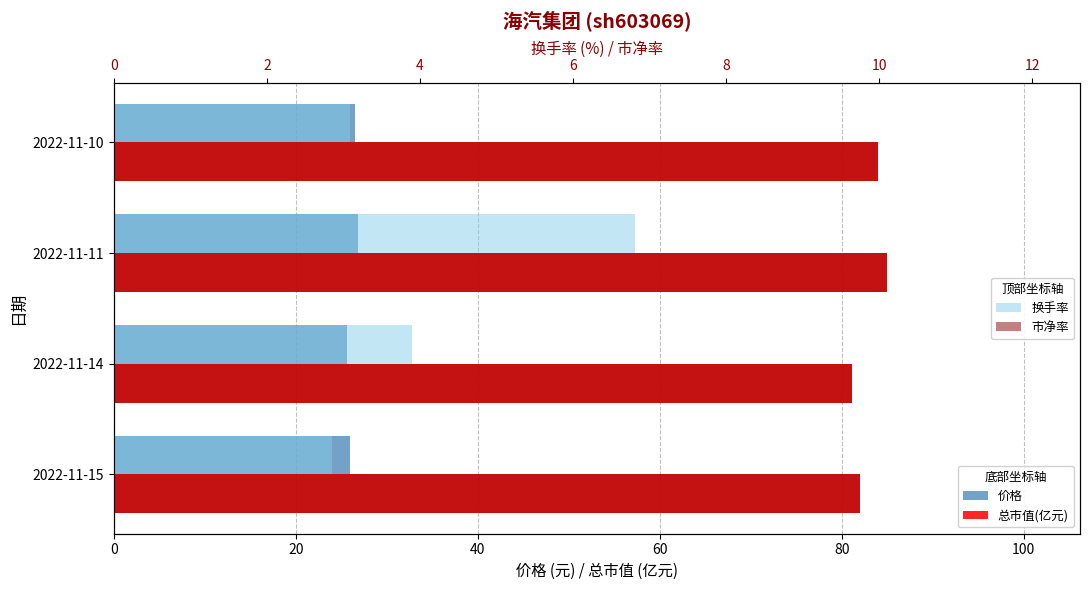

What is the sum of all 市净率 values?

39.5